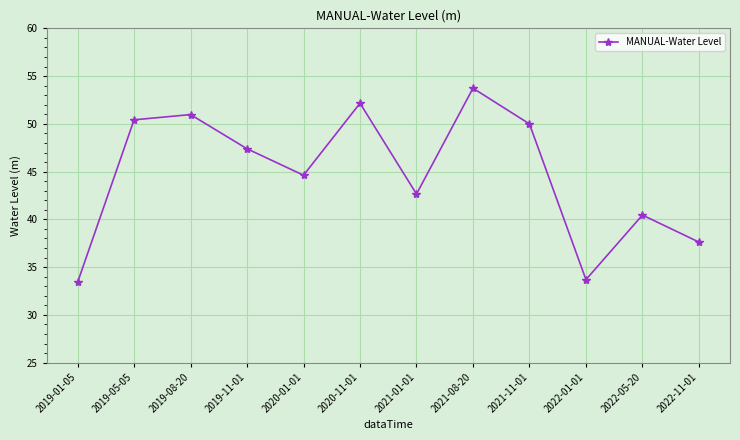

What is the value of the 9th point from the left?

50.0